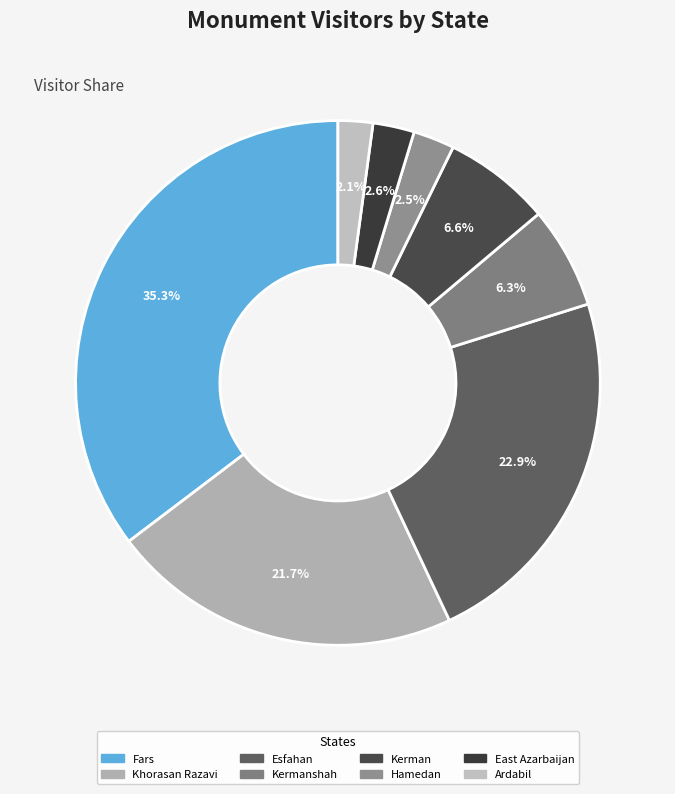

How many segments does this pie chart have?

8